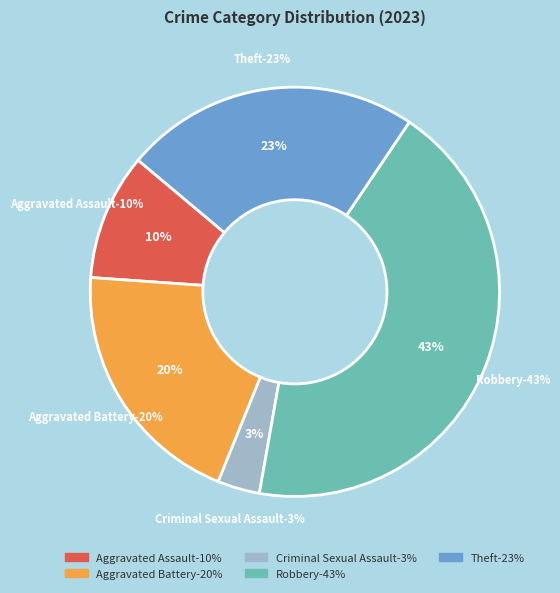

Is it true that Criminal Sexual Assault is 10% of the pie?

False